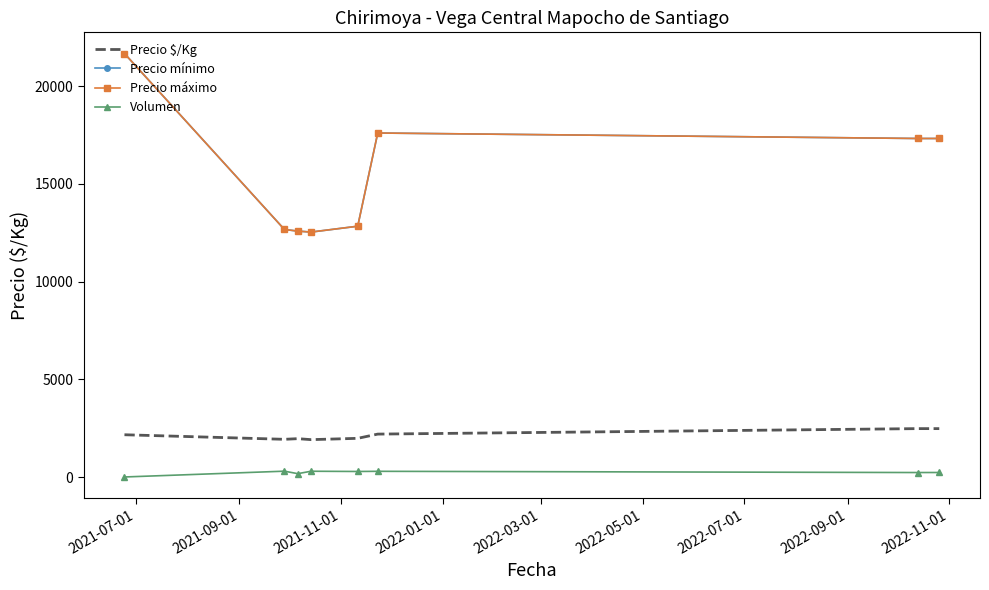

What is the minimum value for Volumen?

6.7